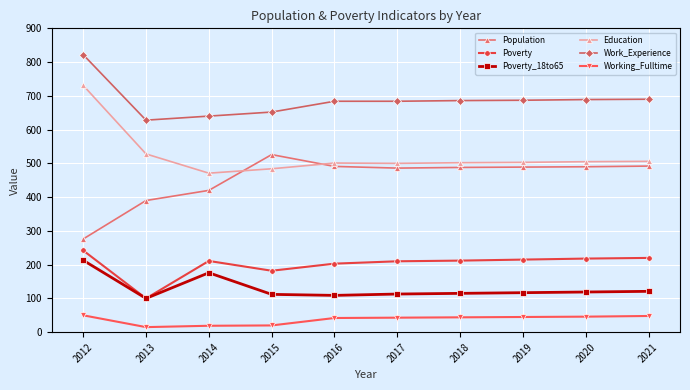

True or false: Work_Experience has a value of 426 at 2013.

False